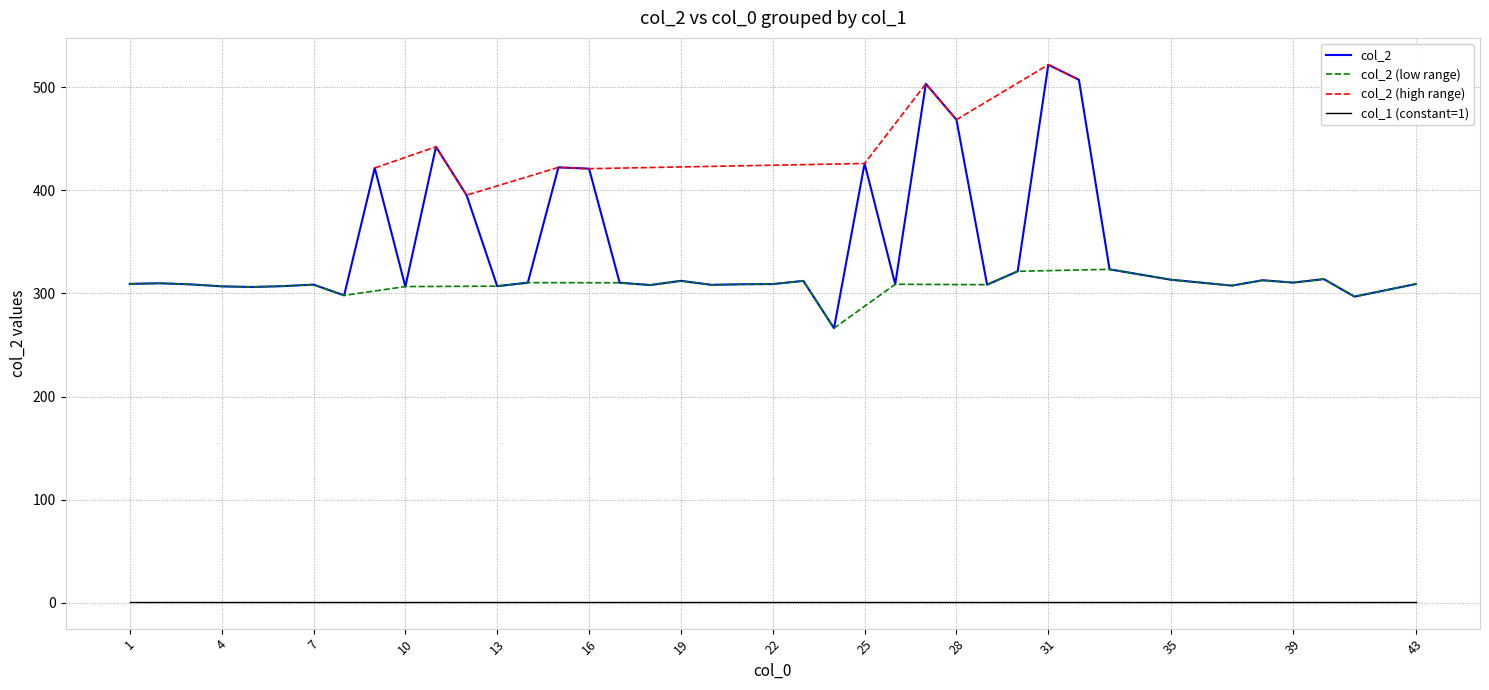

What is the value of the col_2 (col_1=1) point at the 6th from the left?

307.0